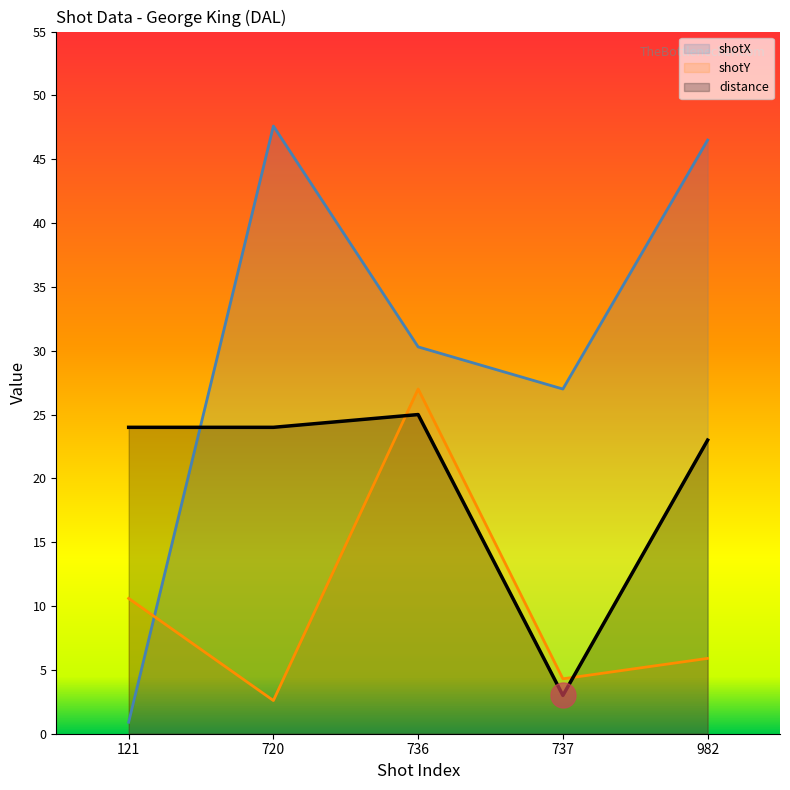

How many interior local peaks does the shotX series have?

1